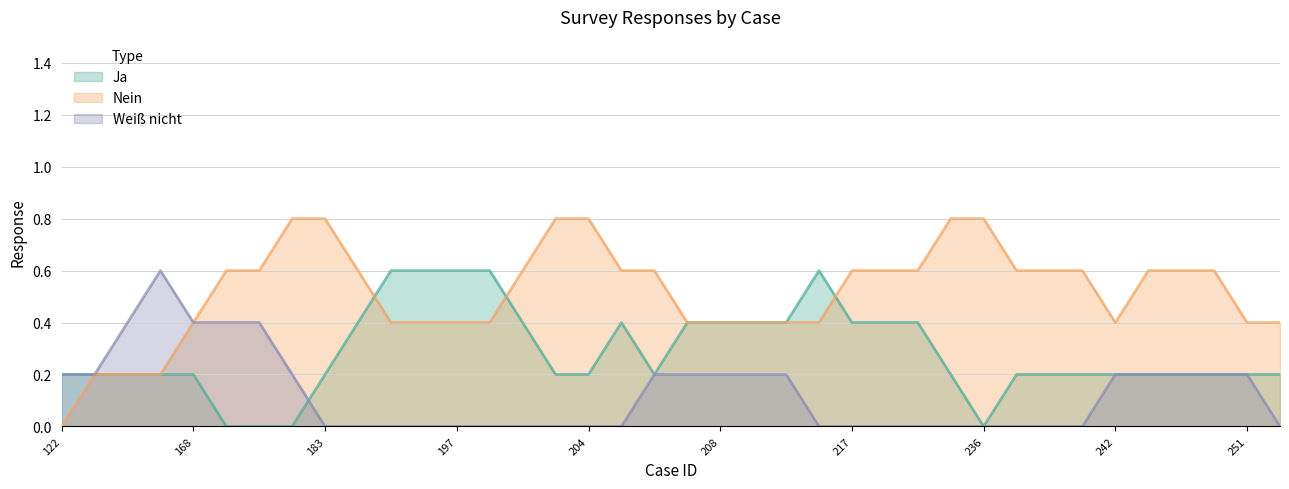

List the series in order of their overall mean, highest first.

Nein, Ja, Weiß nicht